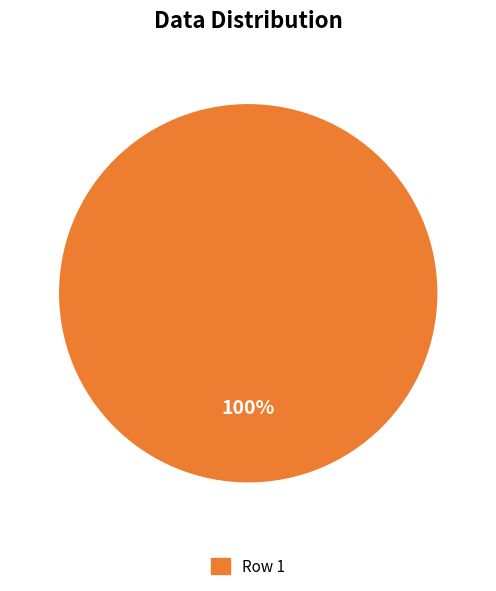

How many slices are in this pie chart?

1